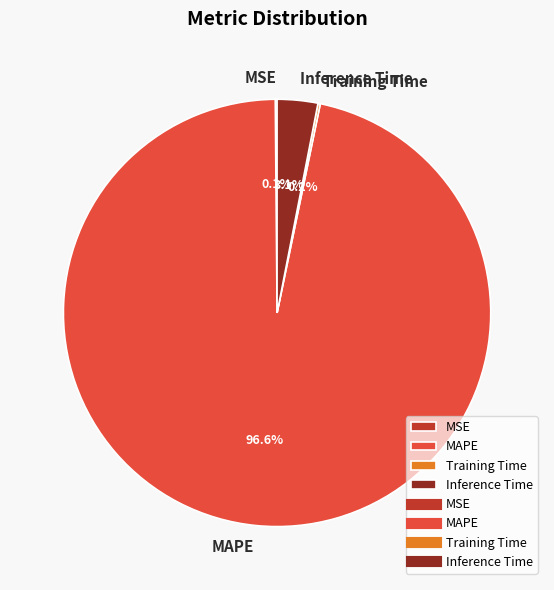

Which category accounts for the majority?

MAPE